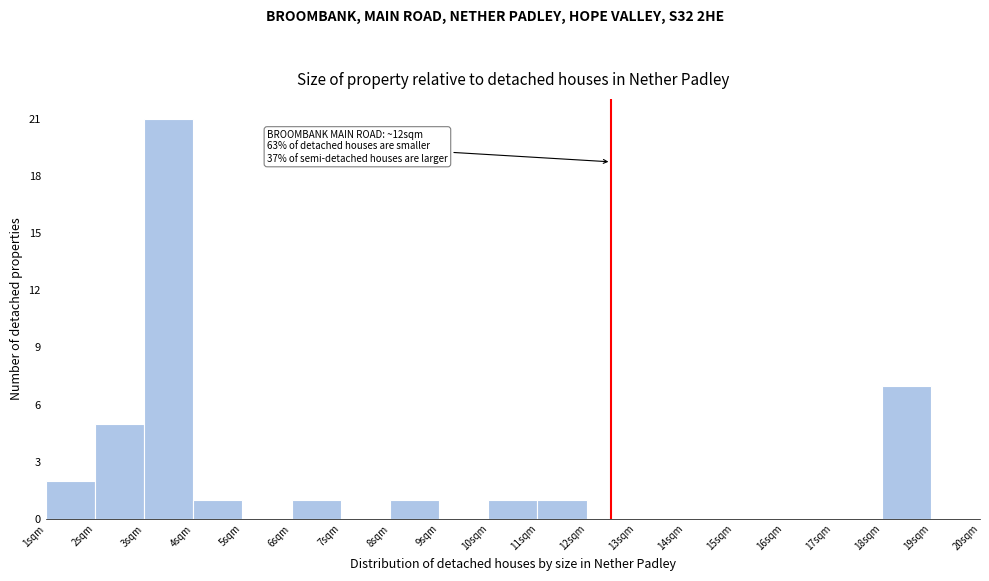

Which range on the x-axis has the tallest bar?

3 to 4